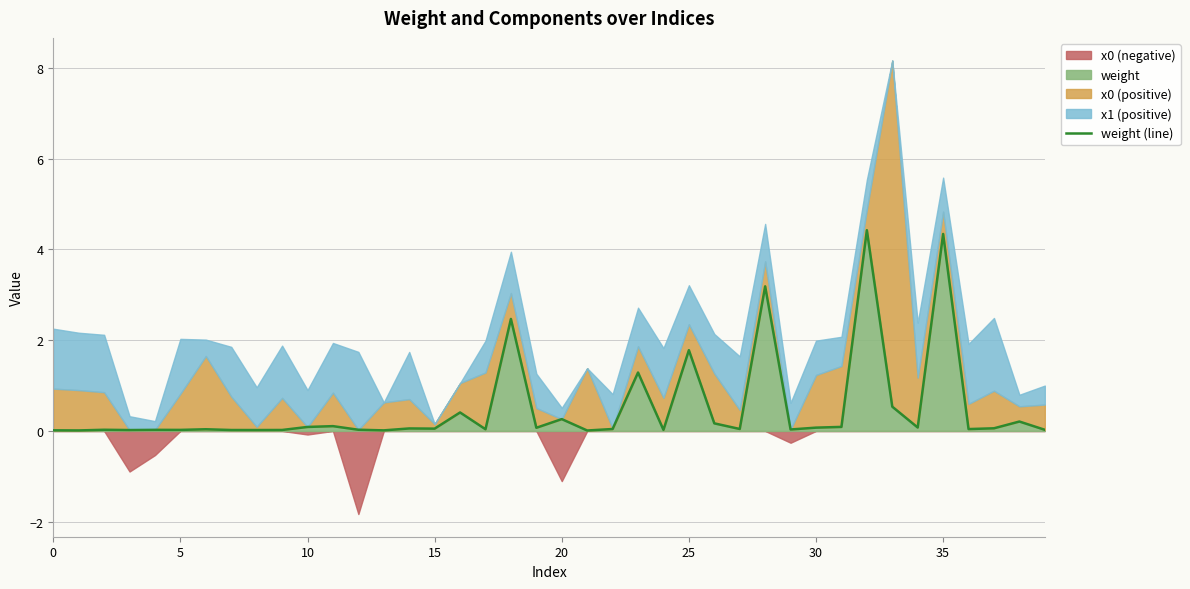

How many points are higher than both their immediate neighbors (excluding endpoints)?

14